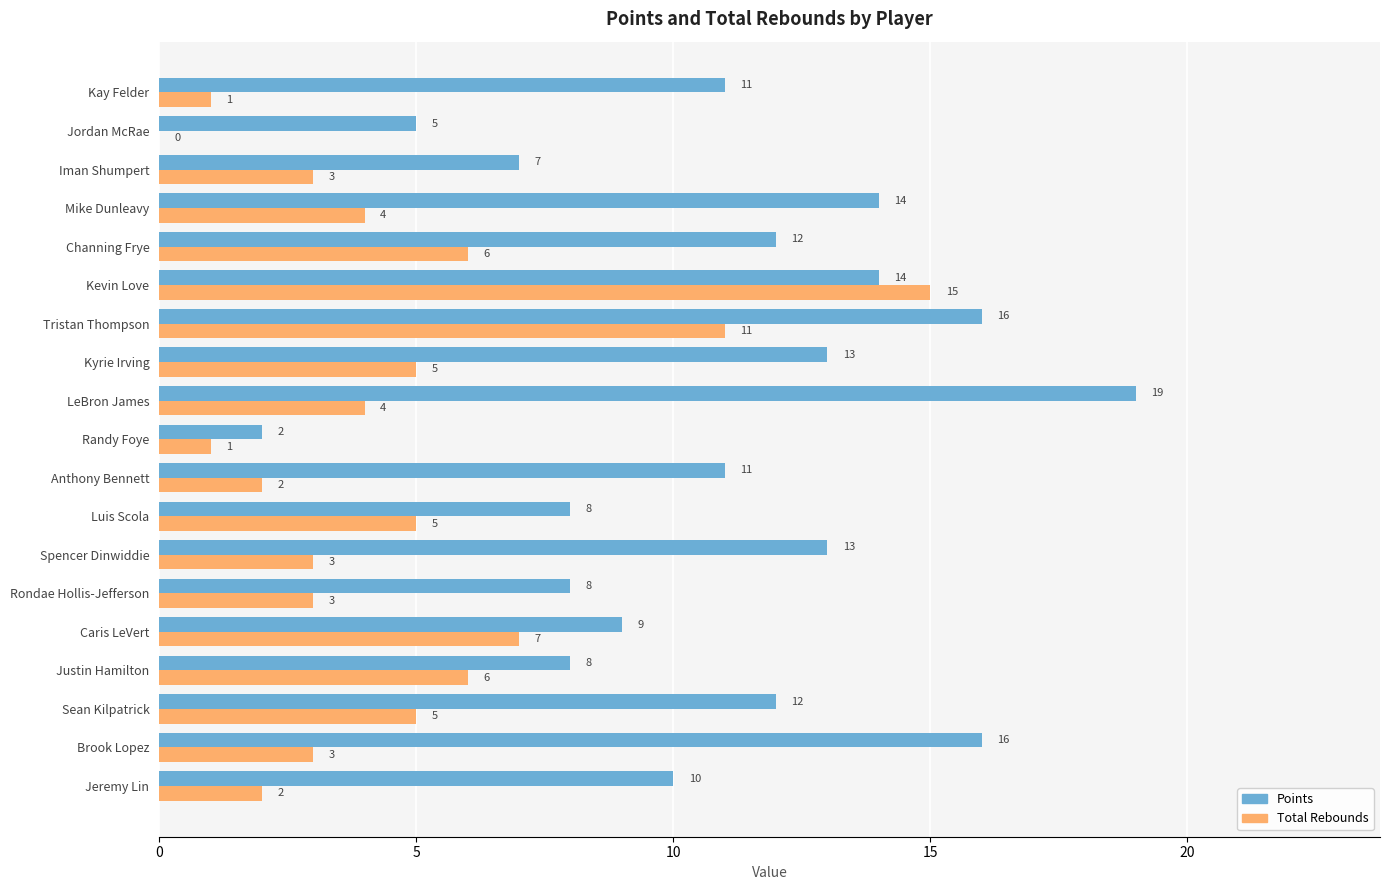

What is the total value across all series at Caris LeVert?

16